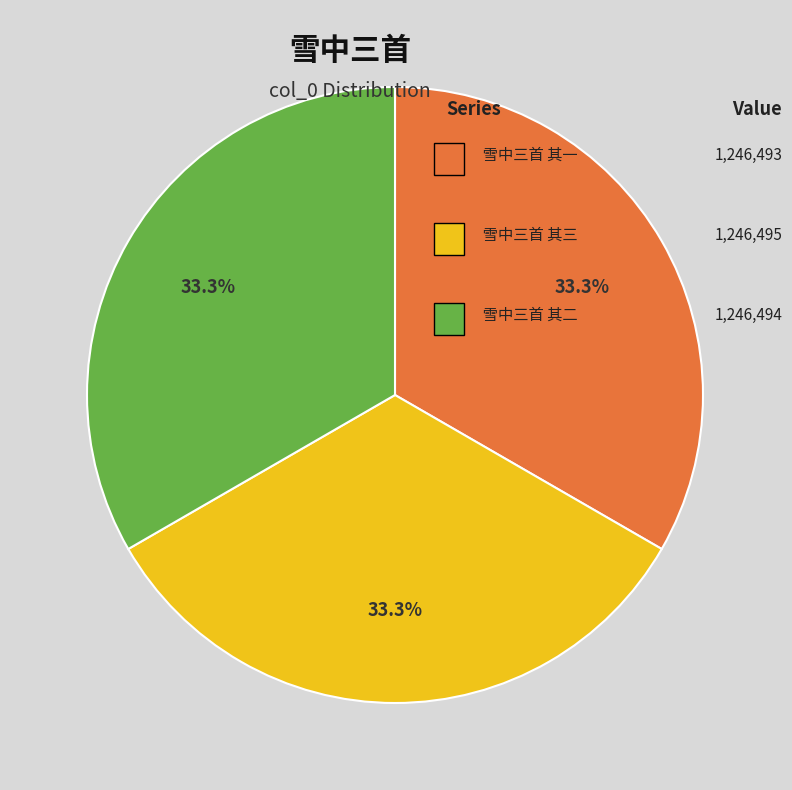

Is there any slice that represents more than half of the pie?

No